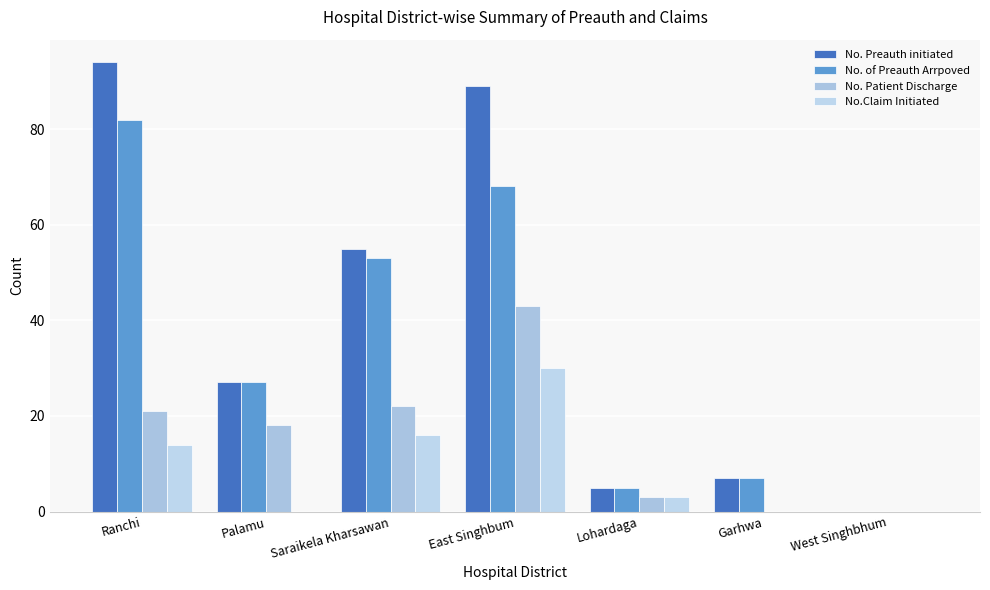

What is the sum of the No. Patient Discharge values at Palamu and West Singhbhum?

18